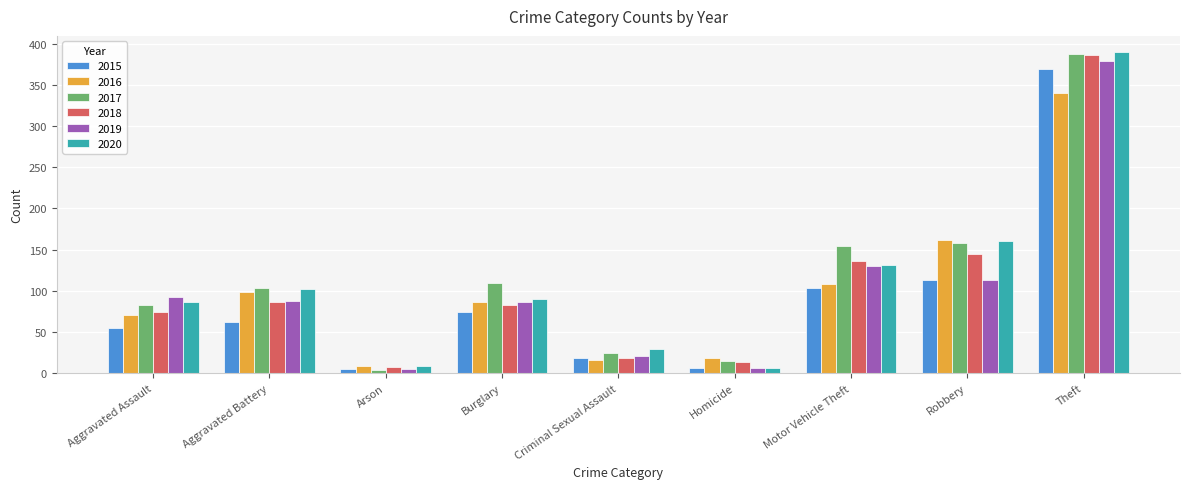

What is the difference between the 2018 values at Aggravated Battery and Motor Vehicle Theft?

49